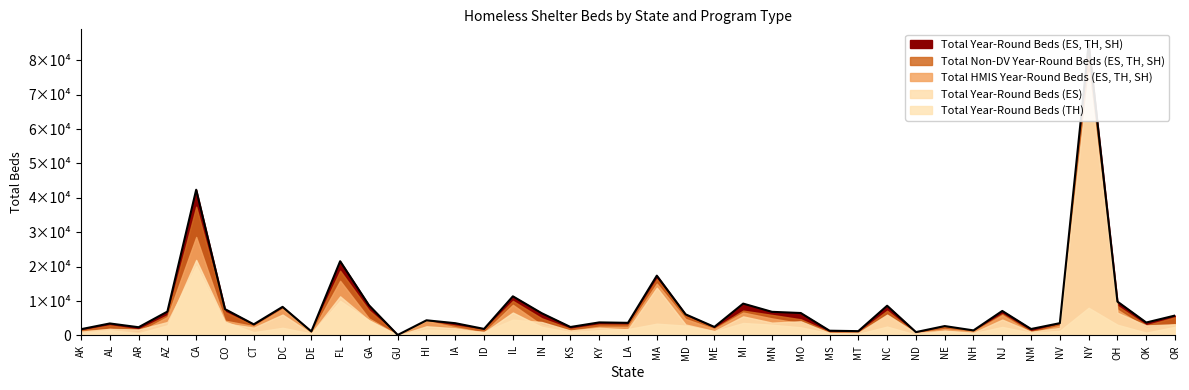

How many lines are shown in the chart?

5